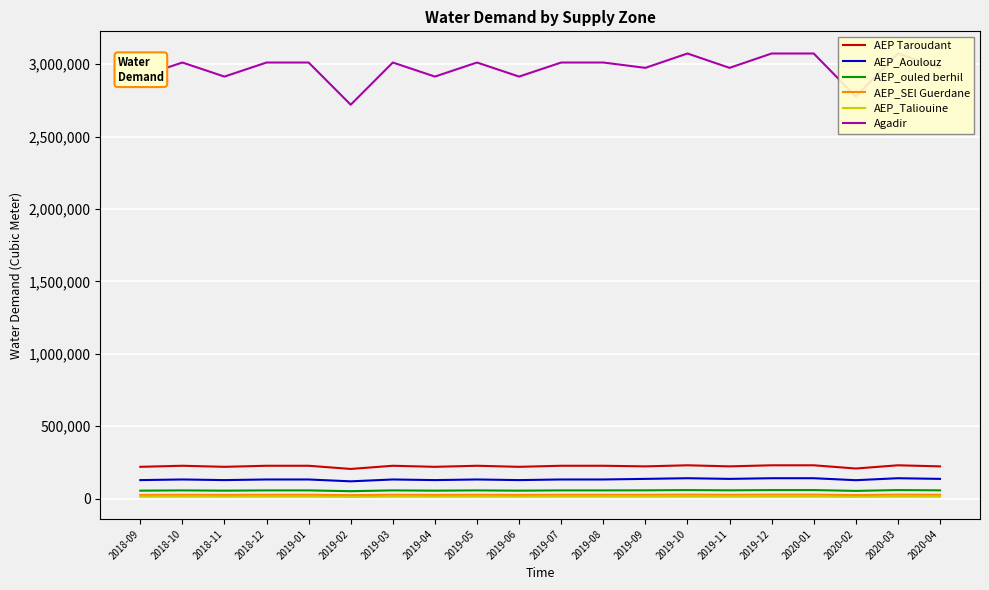

Which has a higher value, 2019-02 or 2019-08?

2019-08